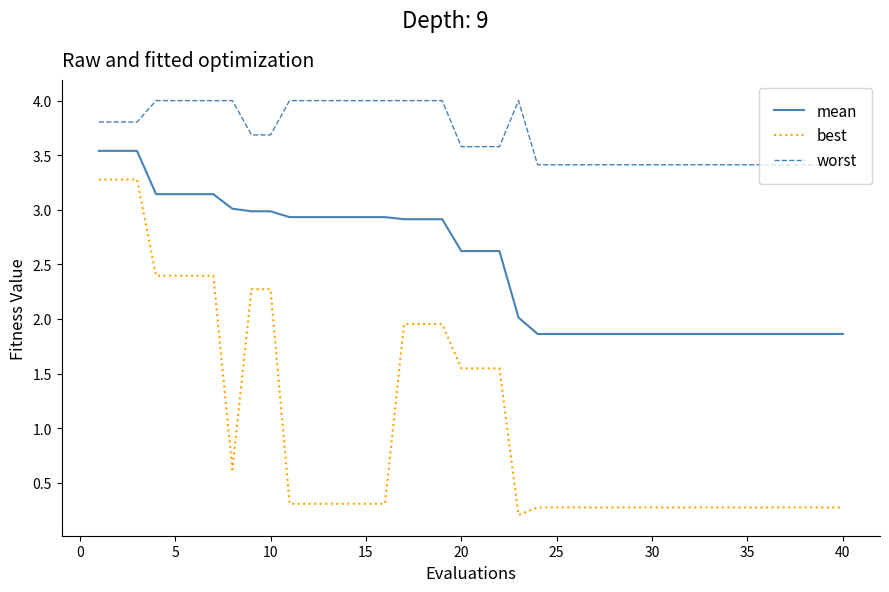

Which series has the widest spread of values?

best